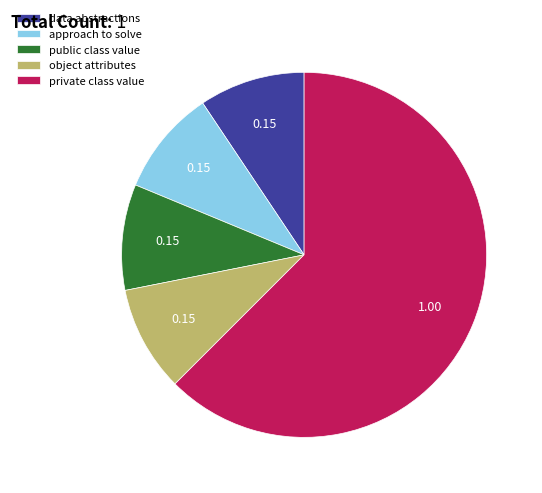

Which category has the biggest portion of the pie?

private class value